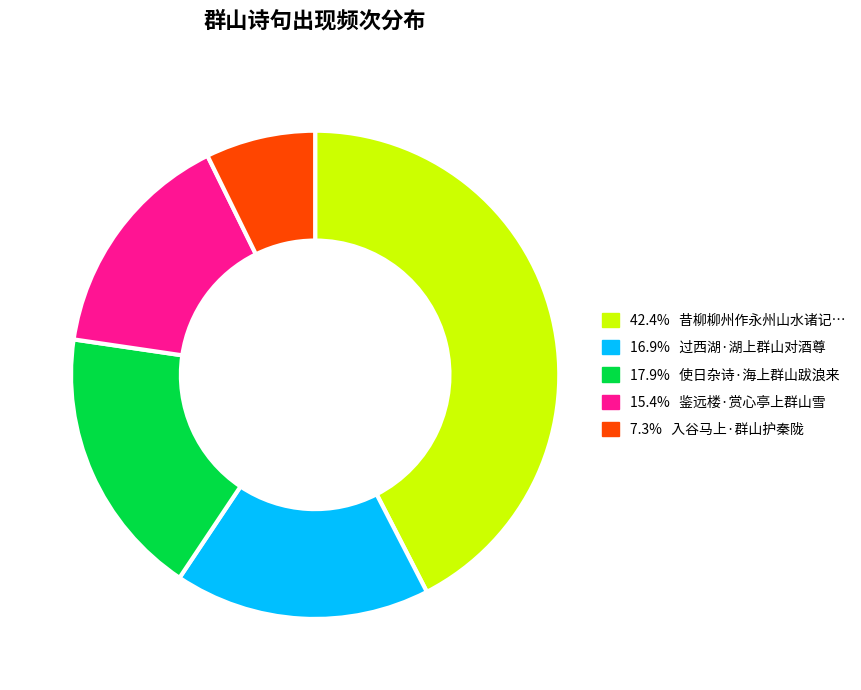

Does any single category account for the majority?

No